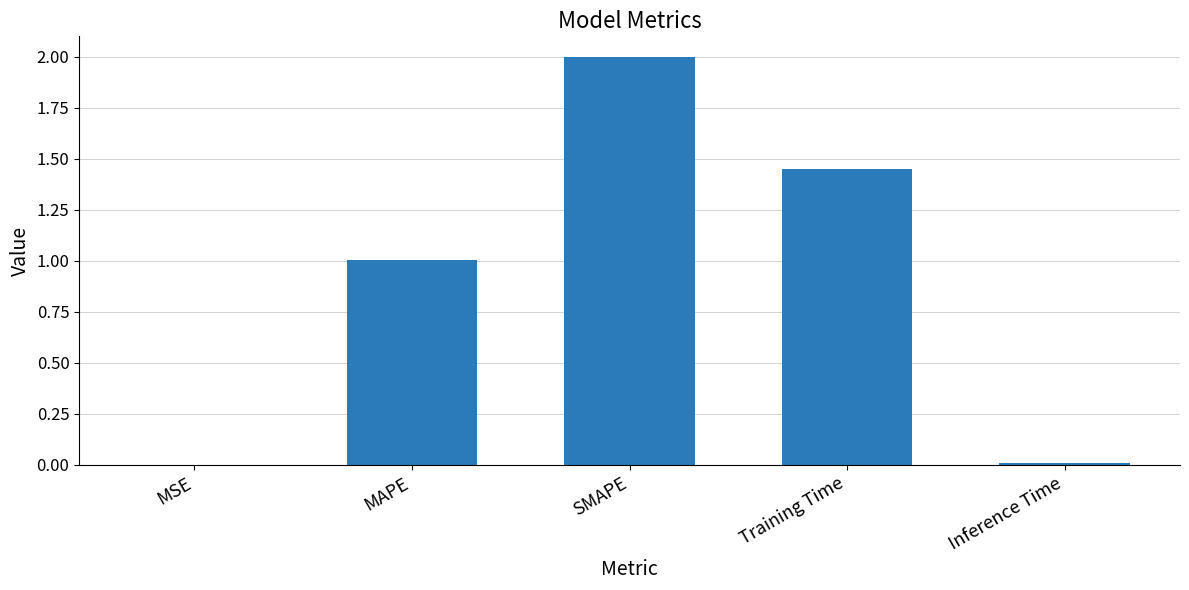

Read the value at MAPE.

1.0